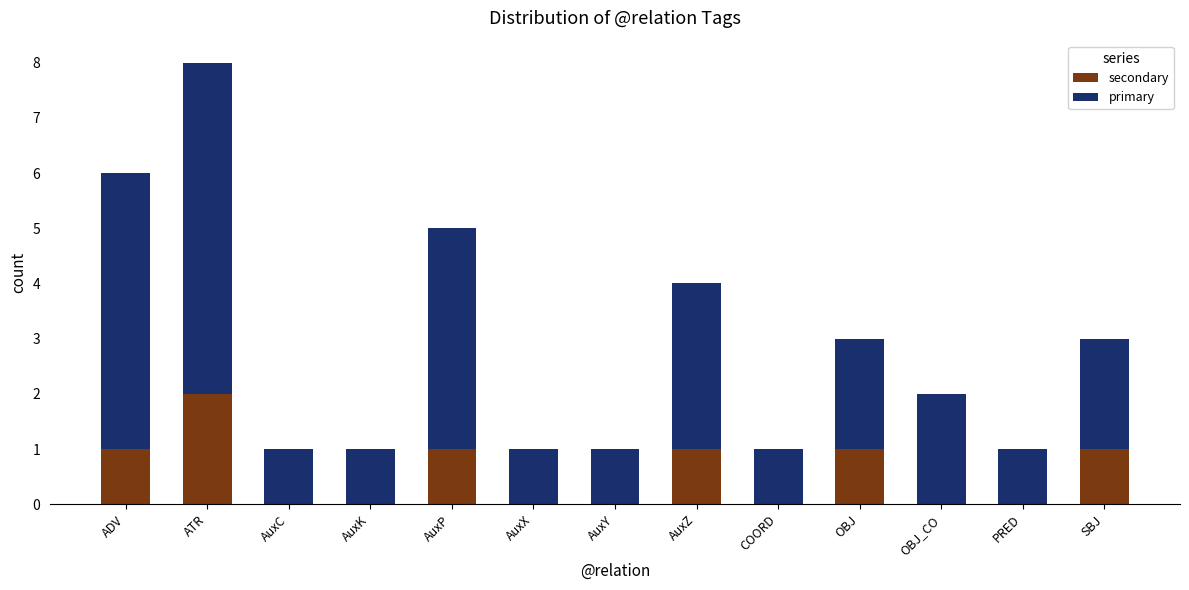

What are all the series names shown in the legend?

secondary, primary